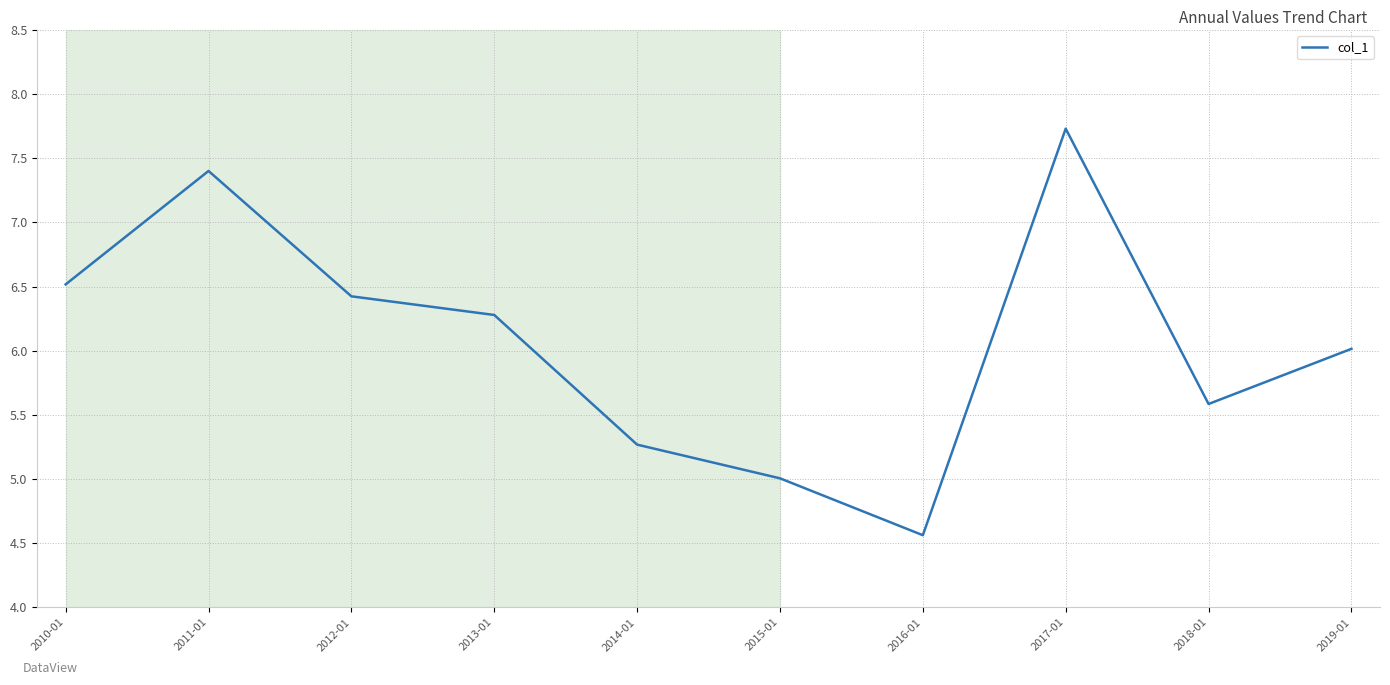

What is the average value?

6.1